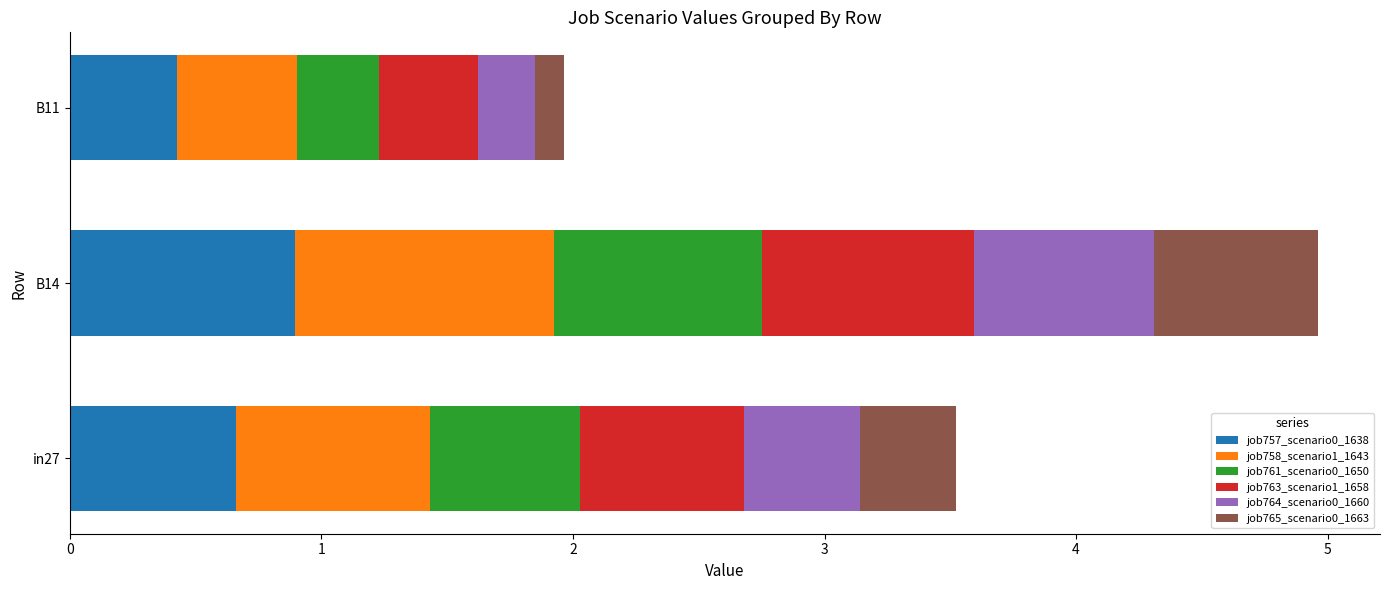

What is the total value across all series at in27?

3.5